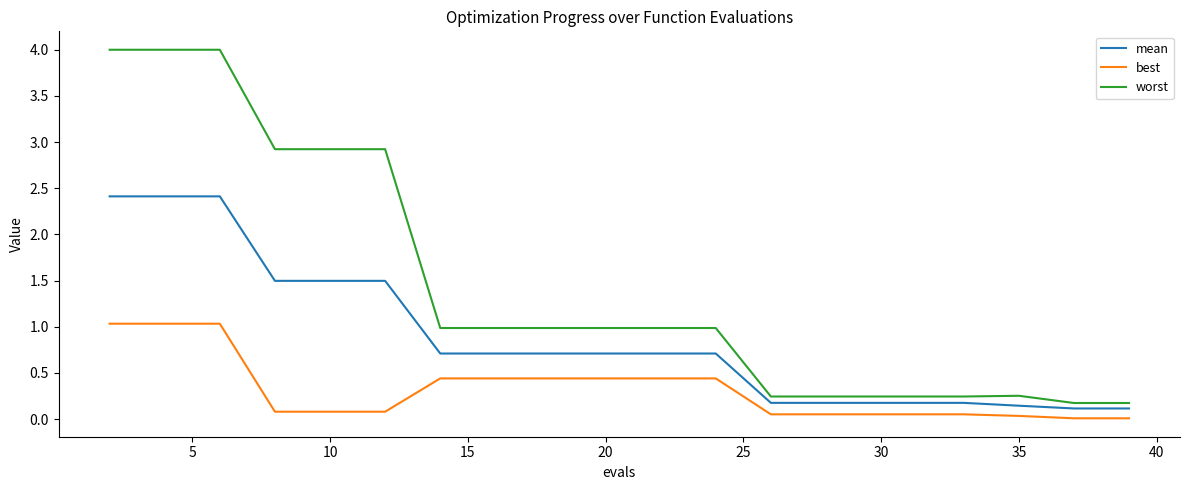

What is the maximum value for worst?

4.0